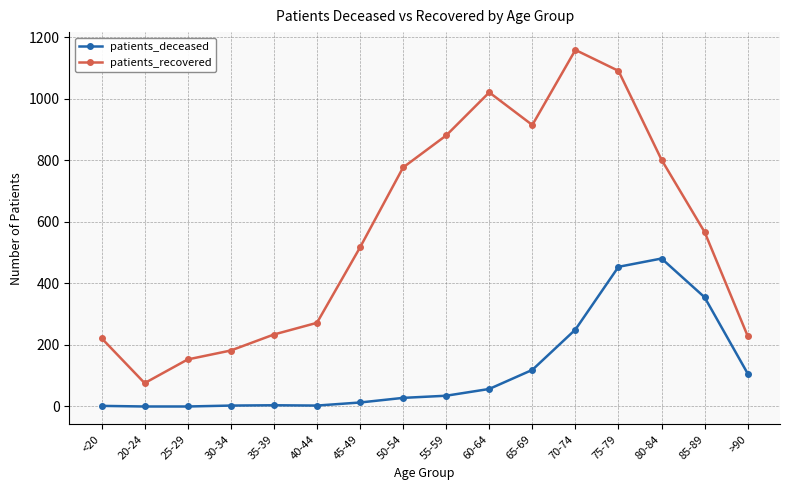

What is the value of the patients_recovered point at the 12th from the left?

1159